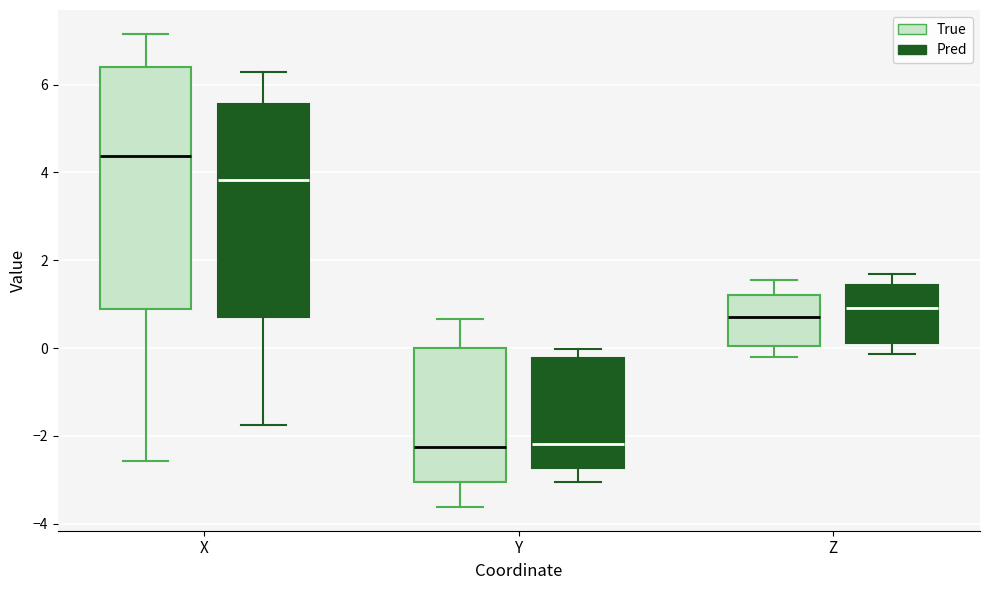

Where is the lower edge of the box for X (True) on the y-axis? The values are not printed on the chart, so give them approximately, as read against the axis.

0.8